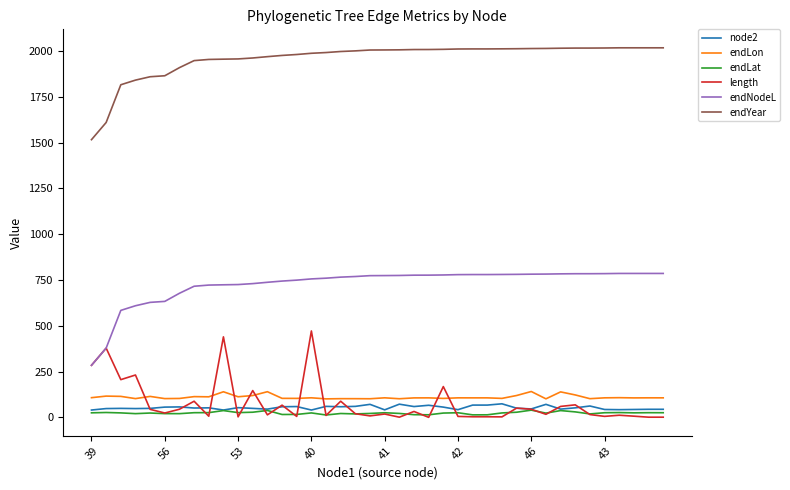

What is the maximum value for endLon?

141.1